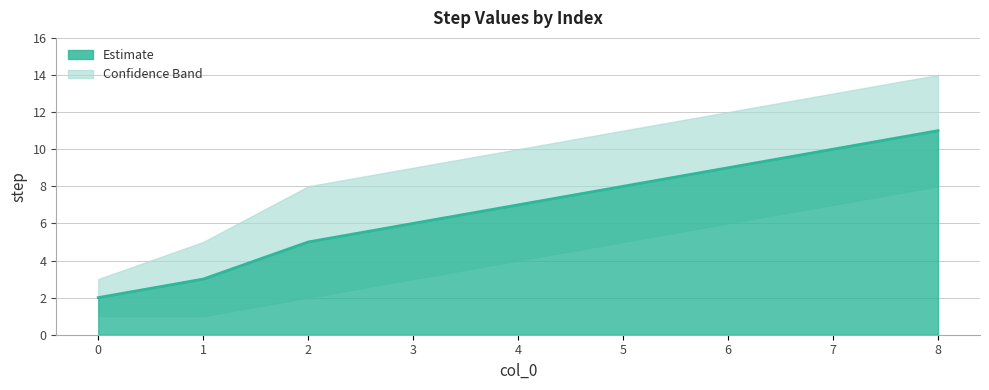

Rank the categories by value from highest to lowest.

8, 7, 6, 5, 4, 3, 2, 1, 0